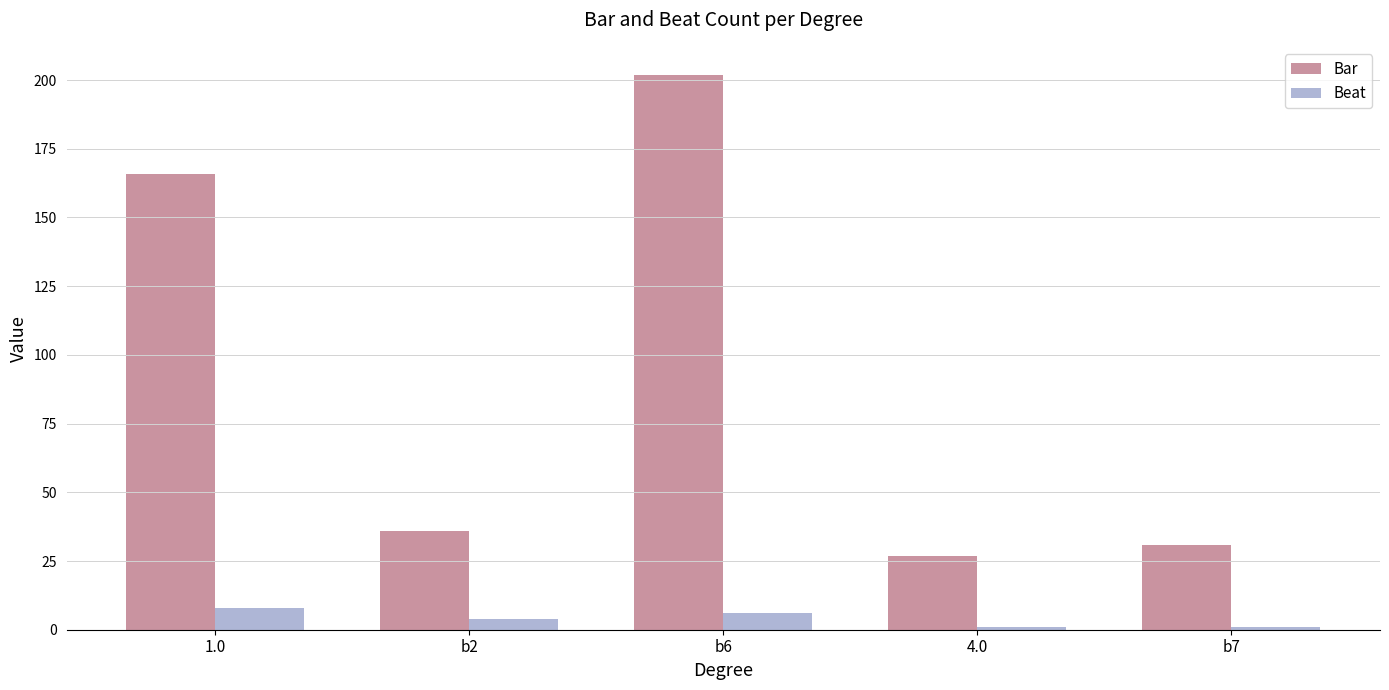

What is the smallest value displayed?

1